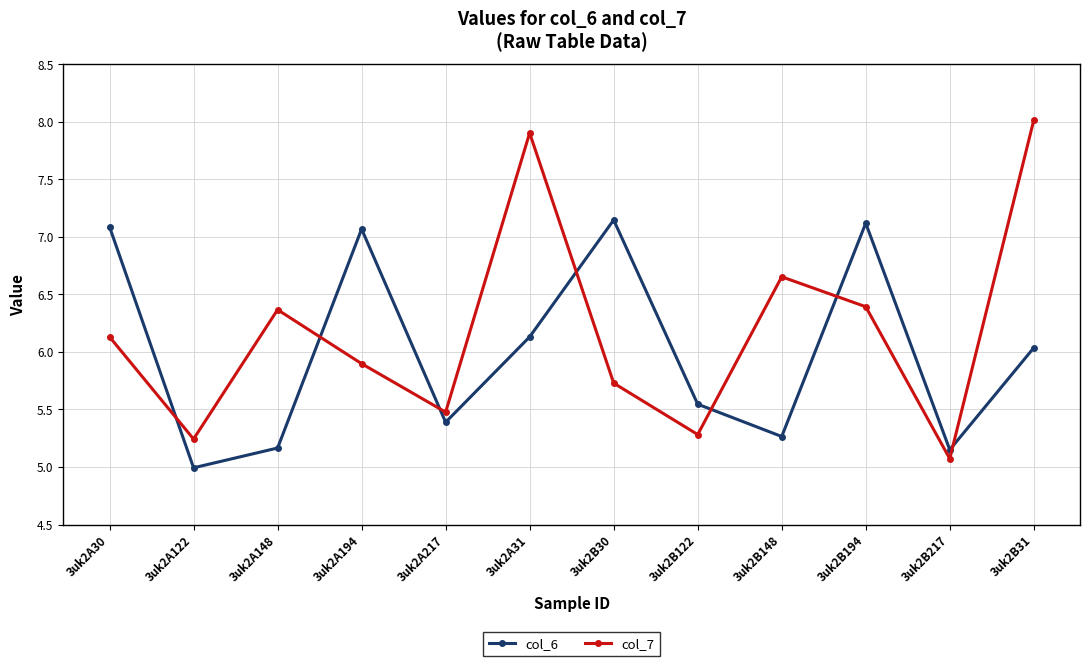

What is the difference between the col_6 values at 3uk2B31 and 3uk2A148?

0.9